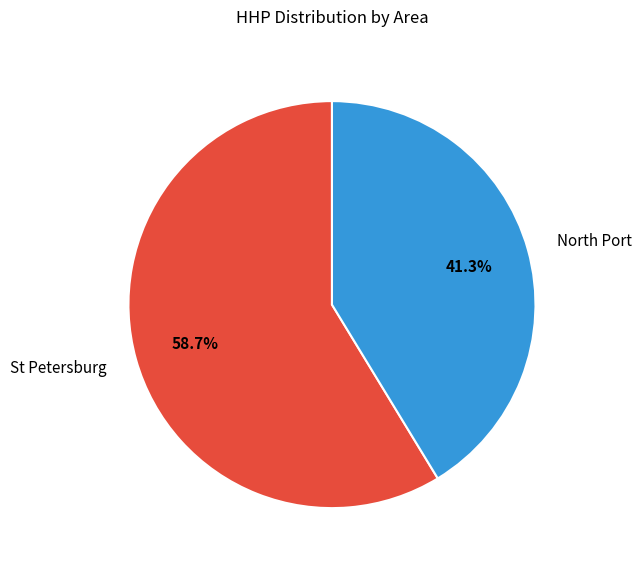

What is the largest slice in the pie chart?

St Petersburg